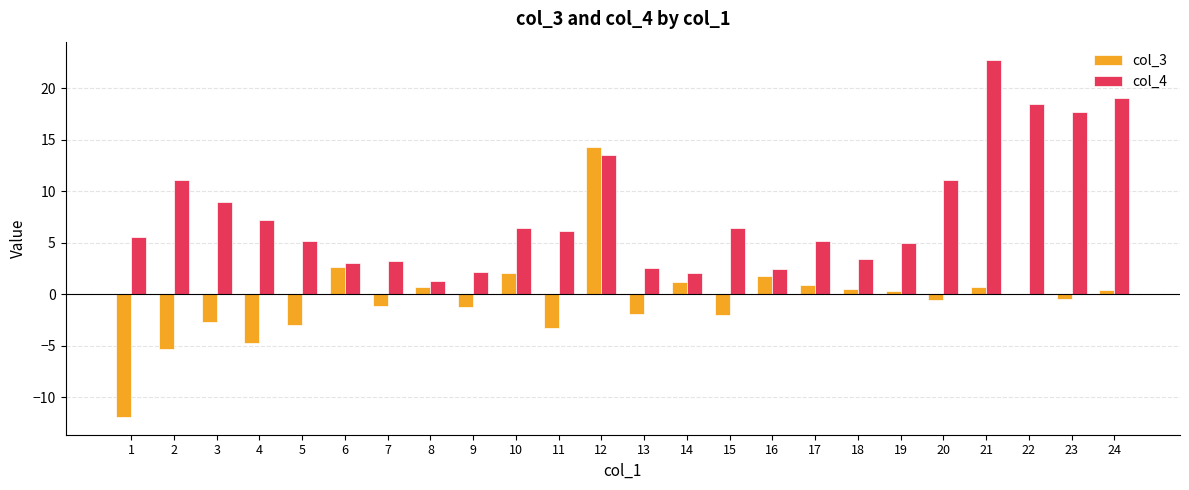

The col_4 series shows 8.9 at 15. True or false?

False